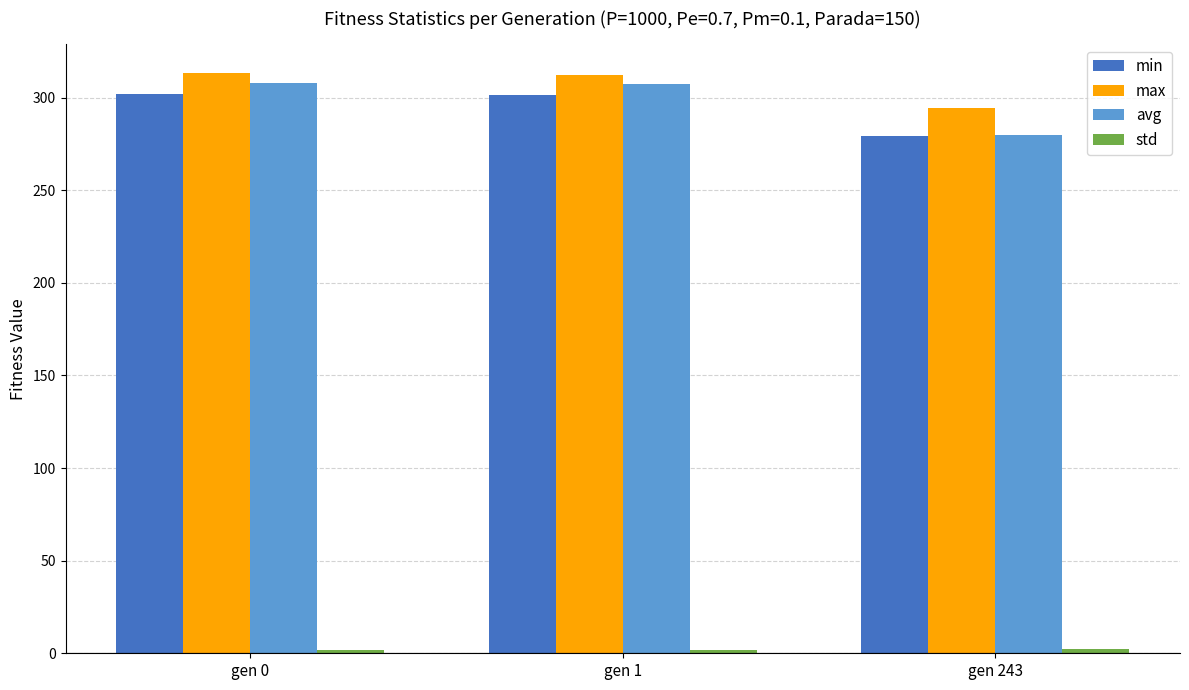

Which series has the largest total across all categories?

max